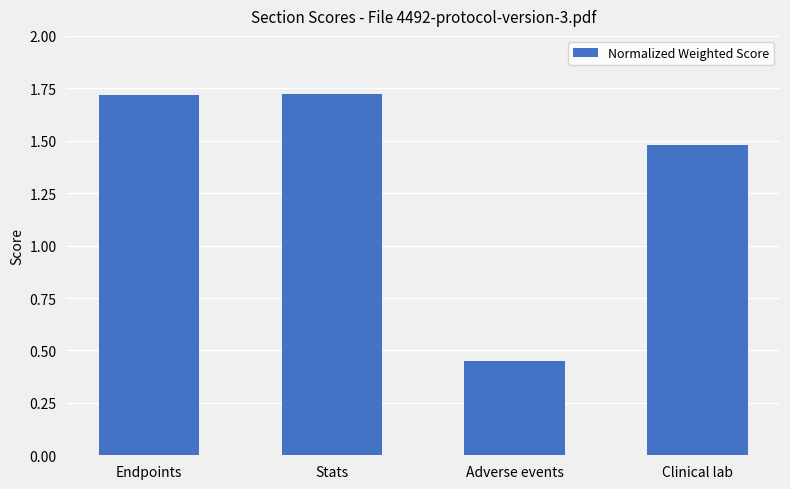

True or false: the data shows 0.3 at Adverse events.

False